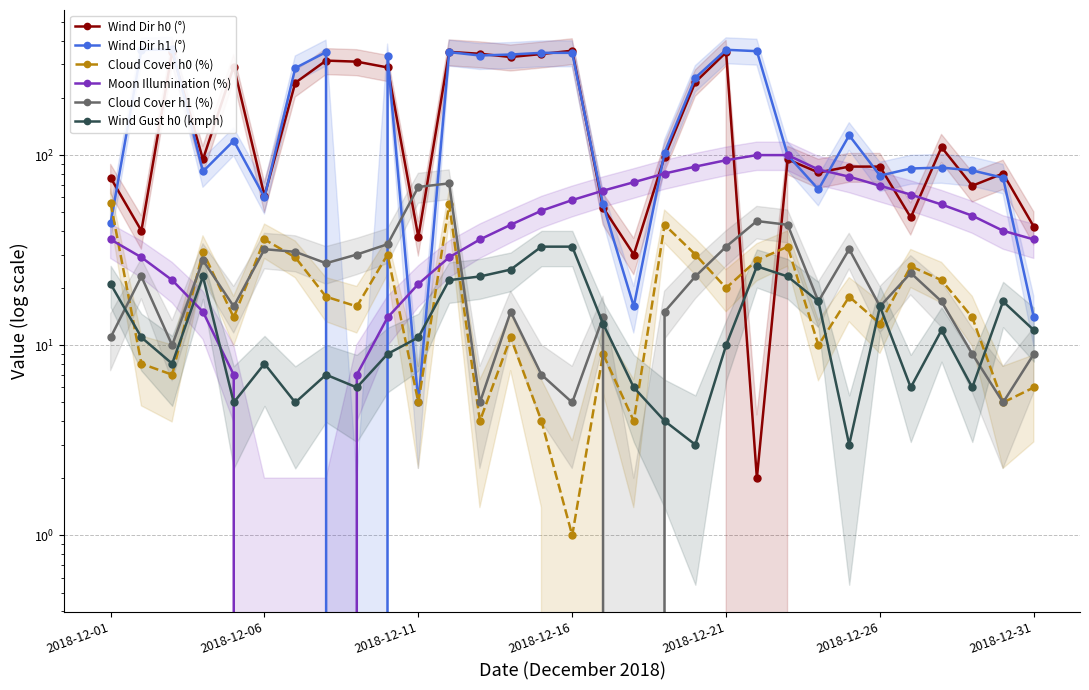

How many values in the Wind Gust h0 (kmph) series exceed 11?

15